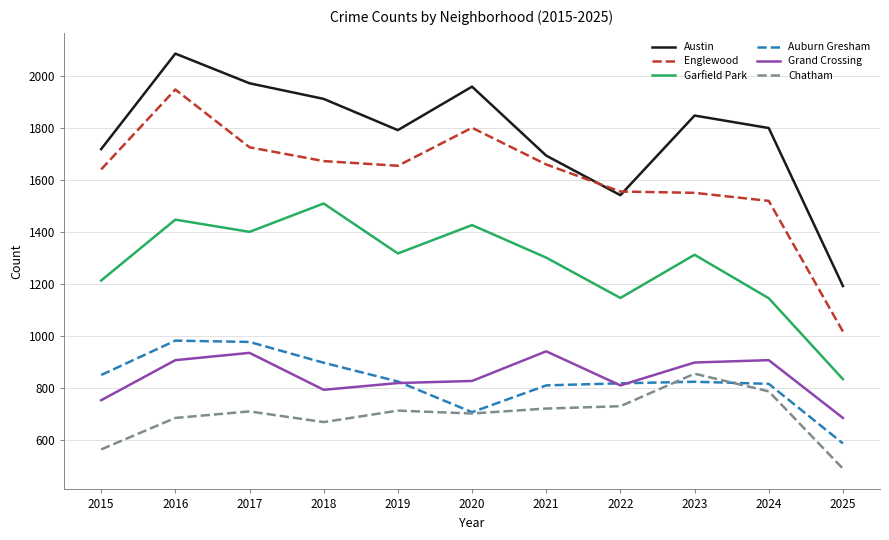

Is the value of Englewood at 2016 greater than the value of Grand Crossing at 2025?

Yes